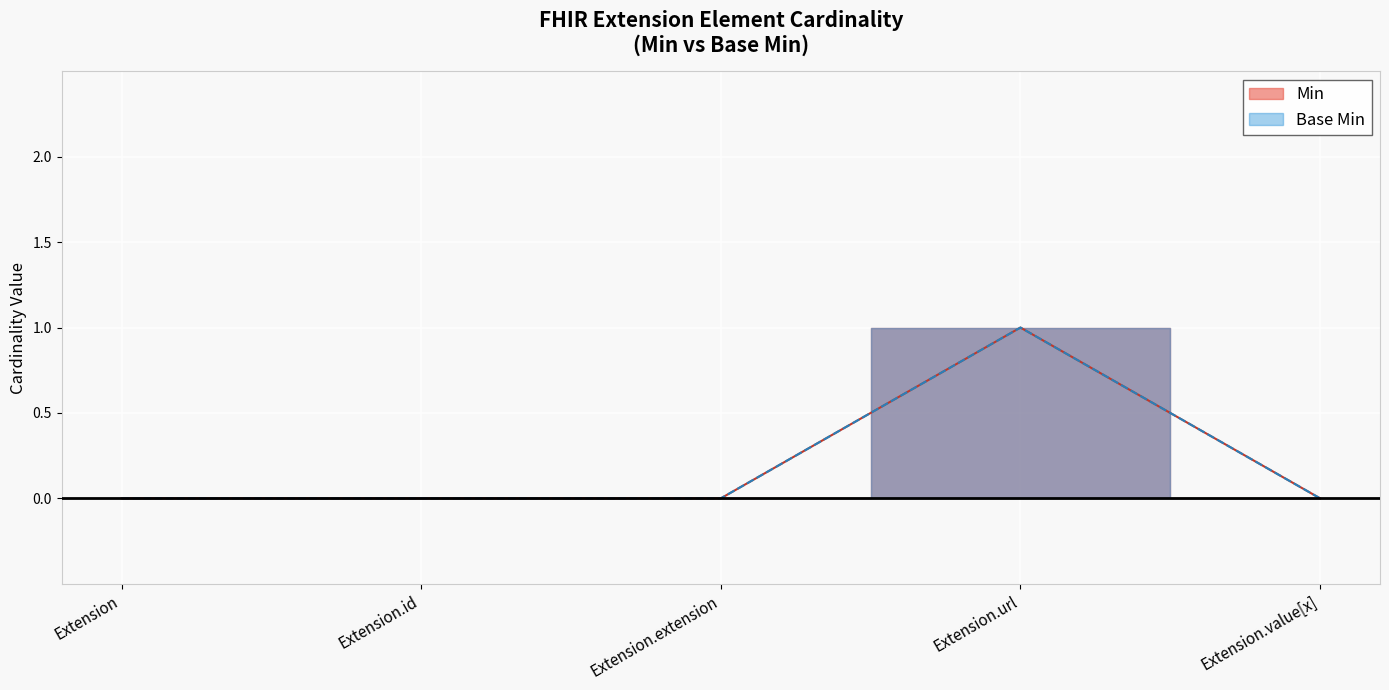

Where is Base Min nearest to the value 0?

Extension